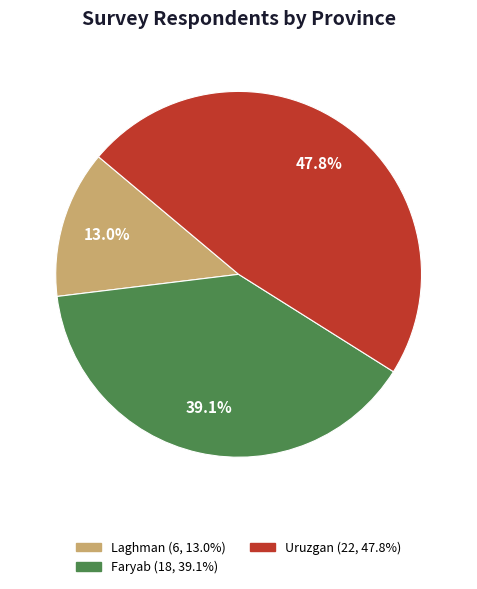

The Laghman slice represents 13% of the pie. True or false?

True